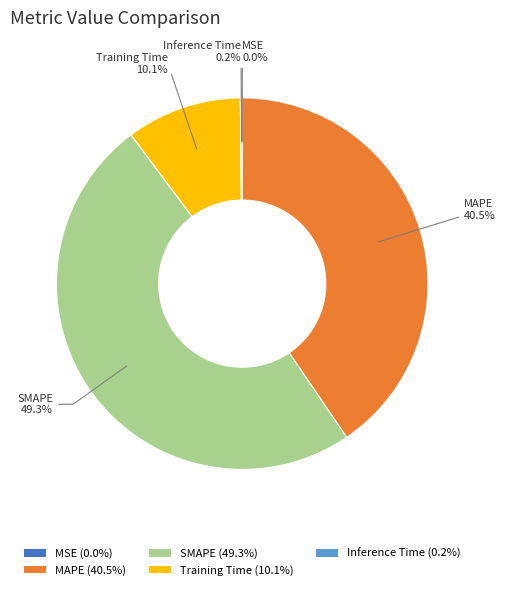

Is there any slice that represents more than half of the pie?

No